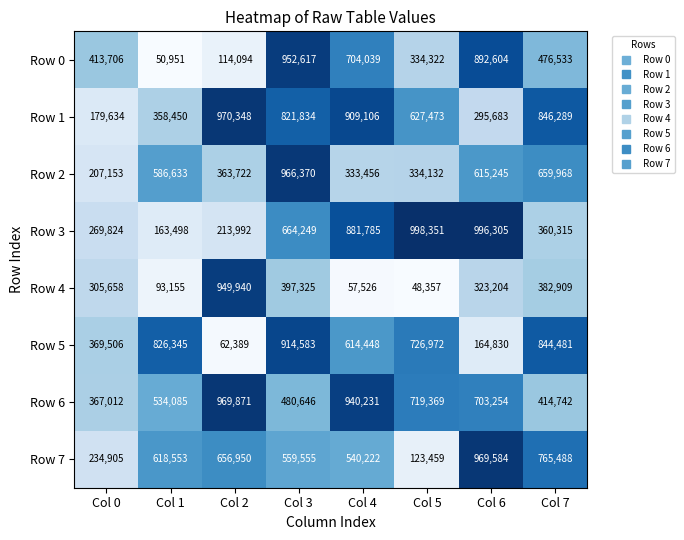

What is the difference between the Row 4 values at Col 7 and Col 1?

289754